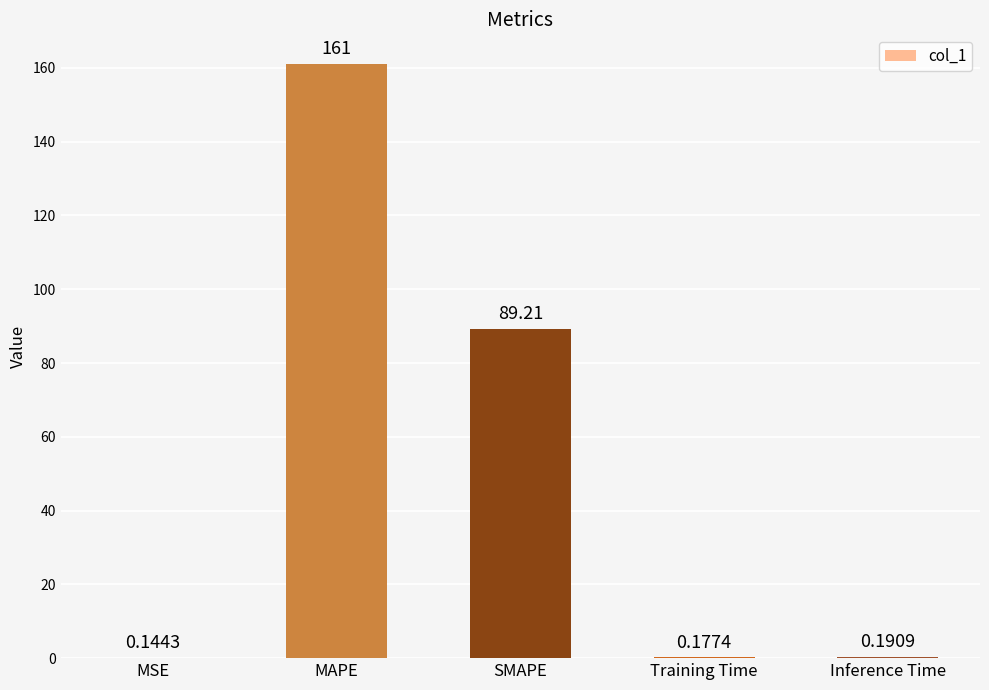

At which category does the chart reach its peak across all series?

MAPE